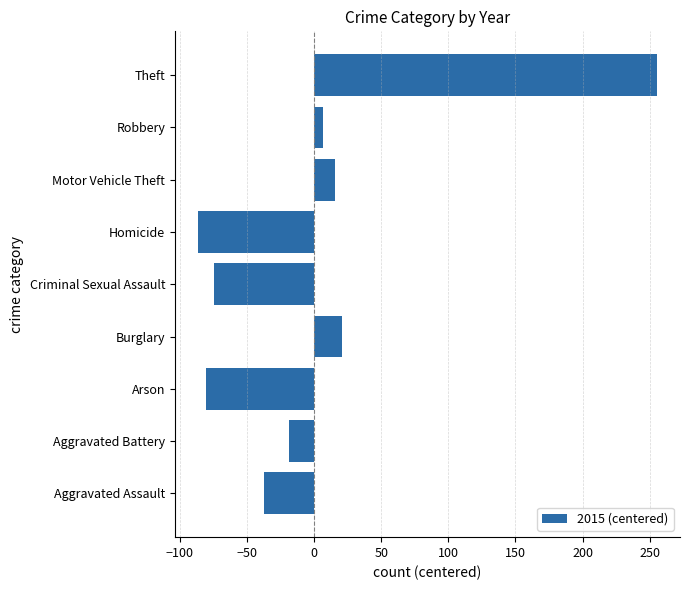

At which category does the chart reach its peak across all series?

Theft